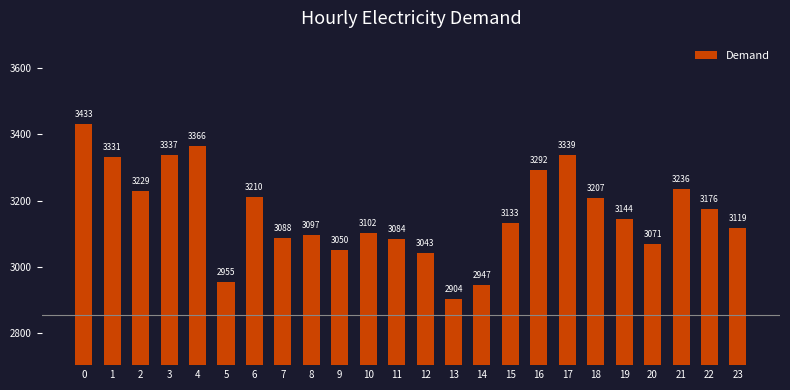

What is the minimum value shown in the chart?

2904